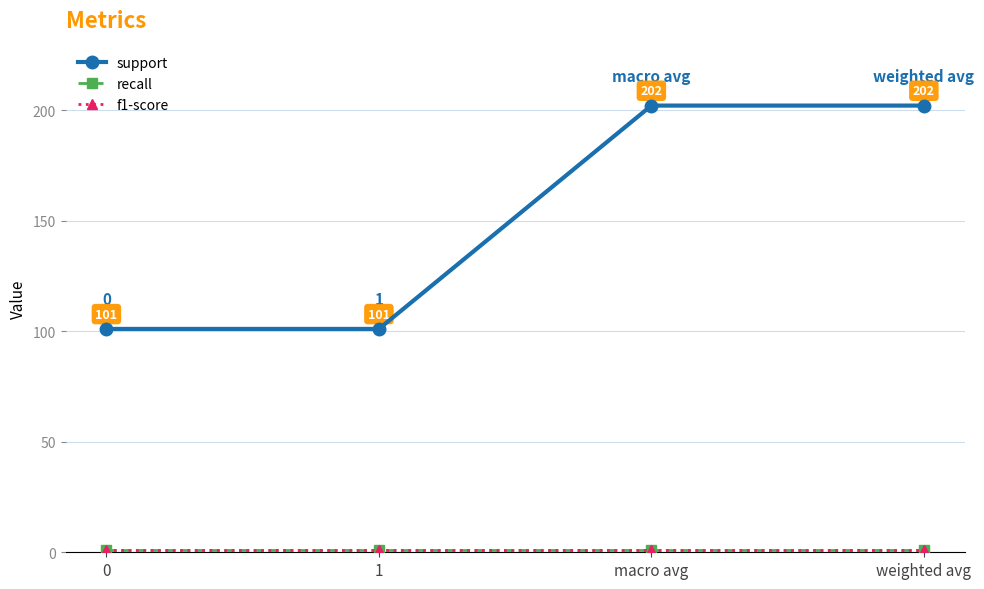

How many lines are shown in the chart?

3